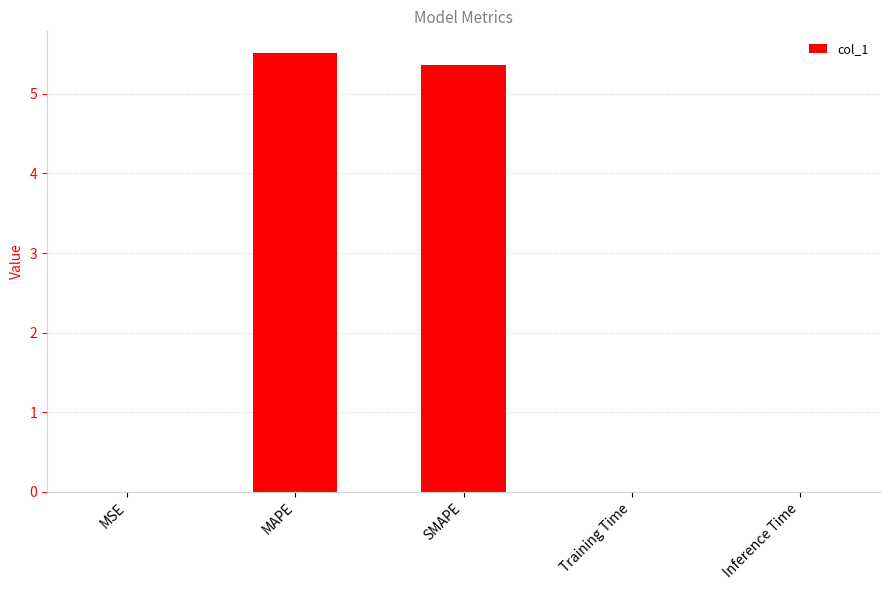

What value does the data have at SMAPE?

5.4